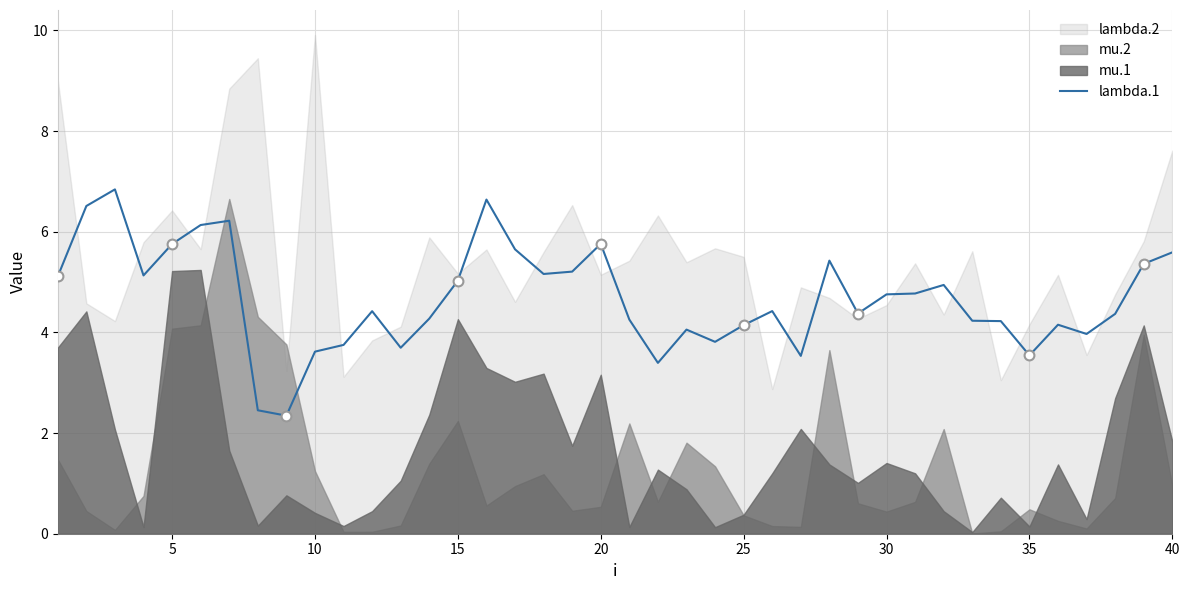

What is the highest value of the lambda.1 series?

6.8